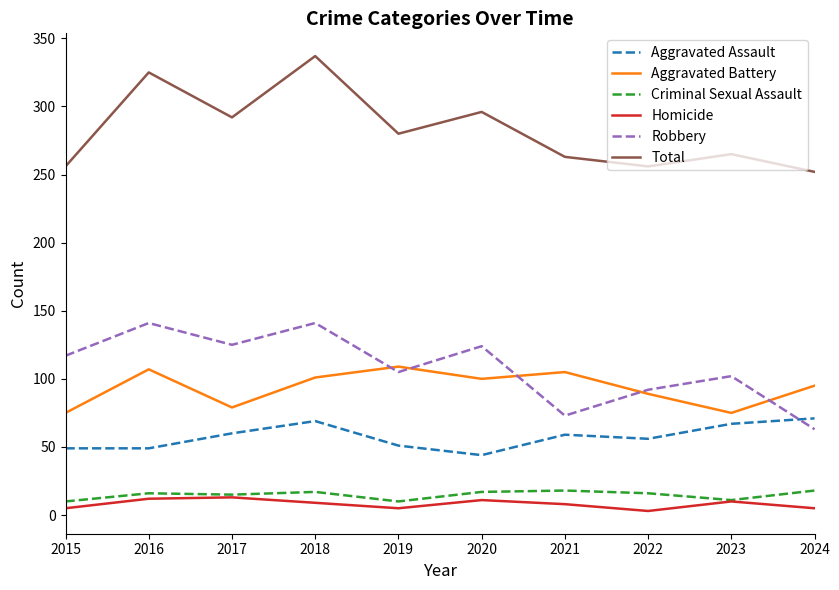

What is the highest value of the Total series?

337